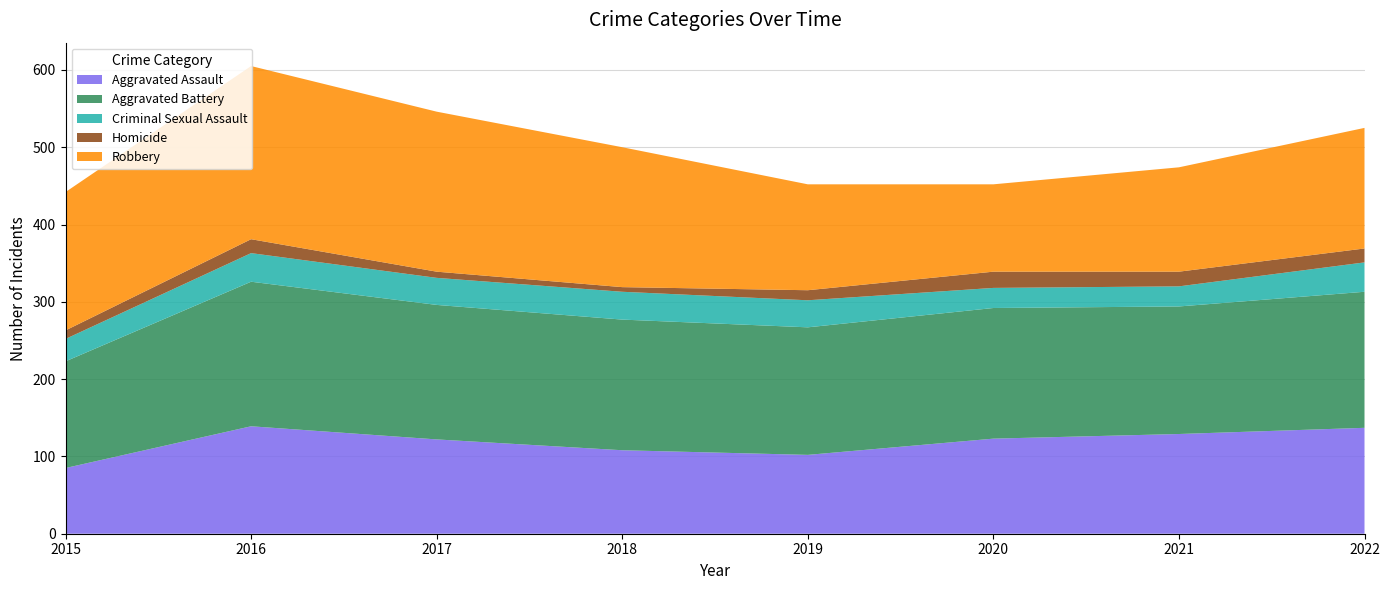

Does the chart display data point markers on the line(s)?

No